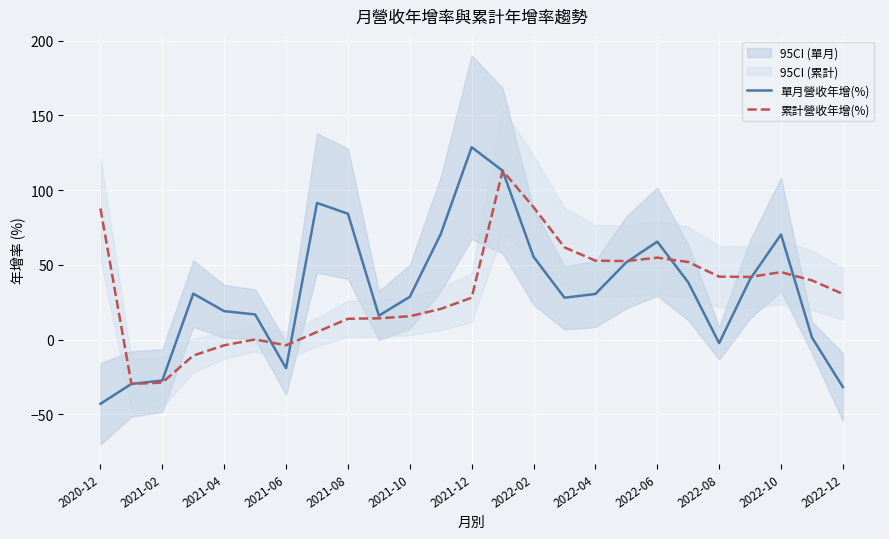

At which category does the chart reach its minimum across all series?

2020-12